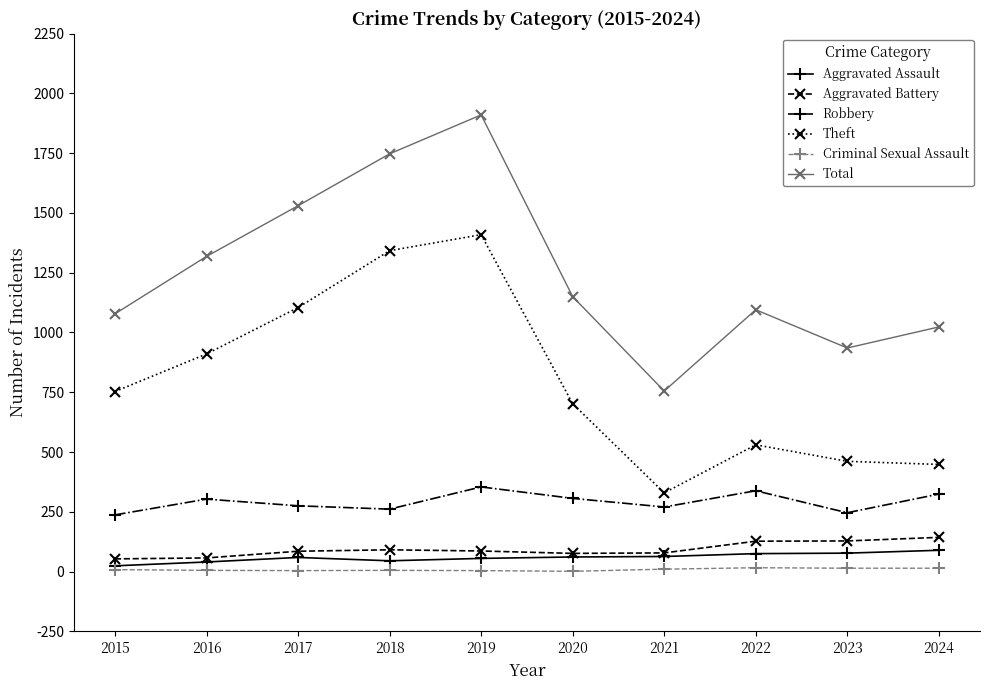

Rank the series by their maximum value, from lowest to highest.

Criminal Sexual Assault, Aggravated Assault, Aggravated Battery, Robbery, Theft, Total